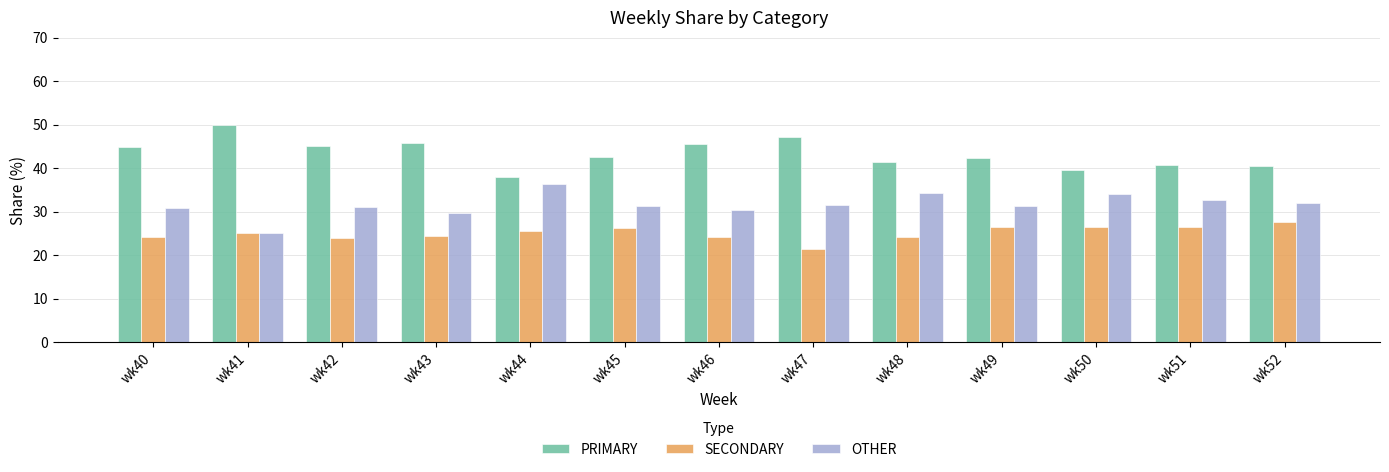

Which series changed the most between wk43 and wk51?

PRIMARY